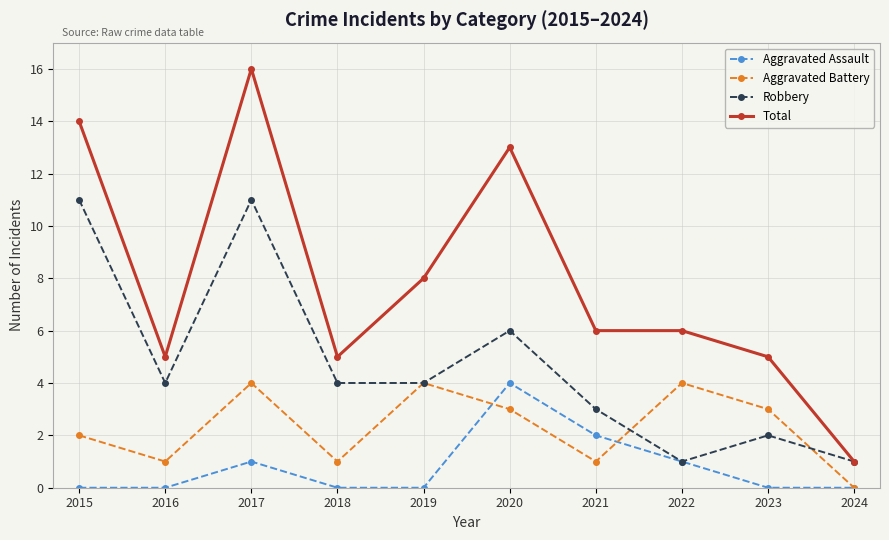

What are all the series names shown in the legend?

Aggravated Assault, Aggravated Battery, Robbery, Total